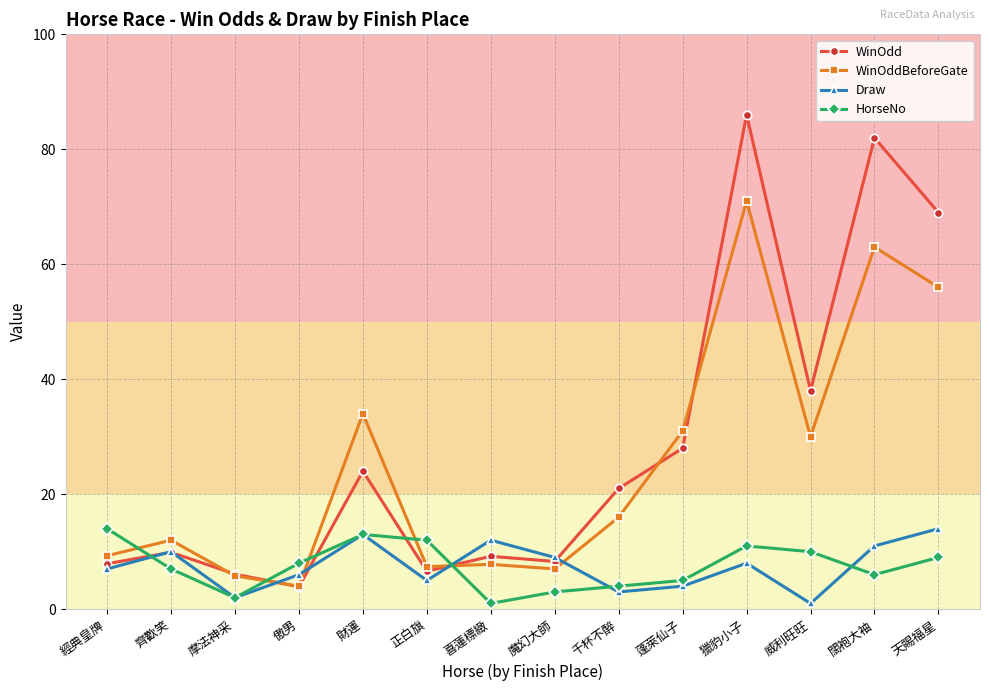

Does the chart have visible grid lines?

Yes